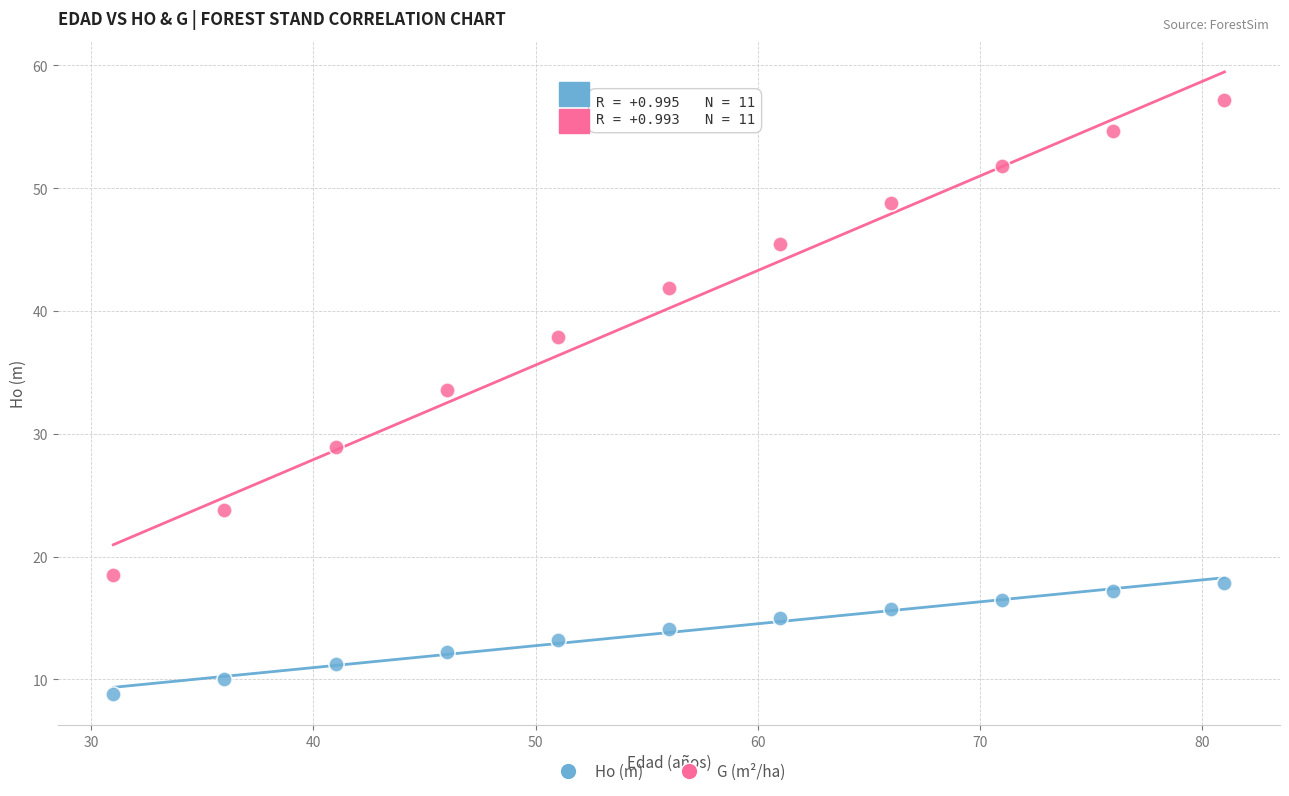

What are all the series names shown in the legend?

Ho (m), G (m²/ha)